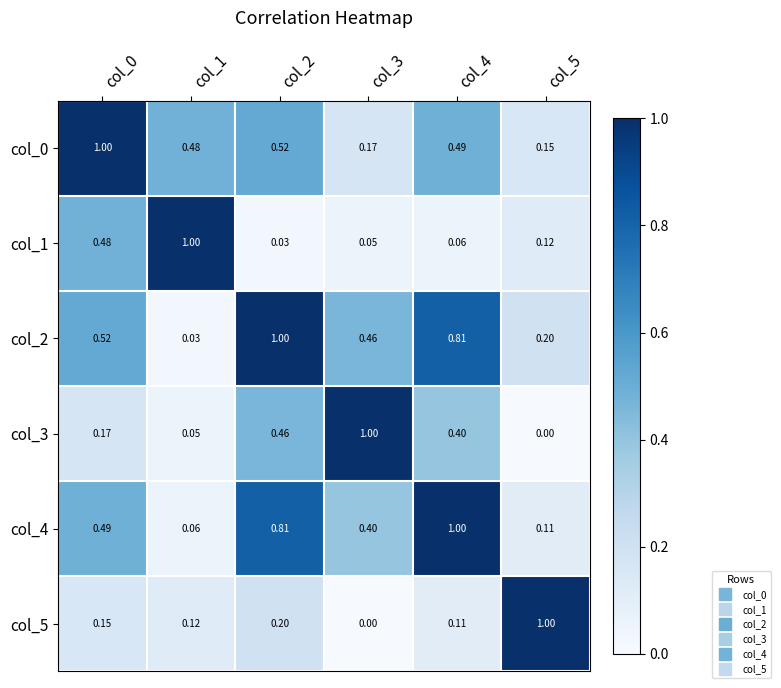

Is the value of col_5 at col_2 greater than the value of col_3 at col_4?

No